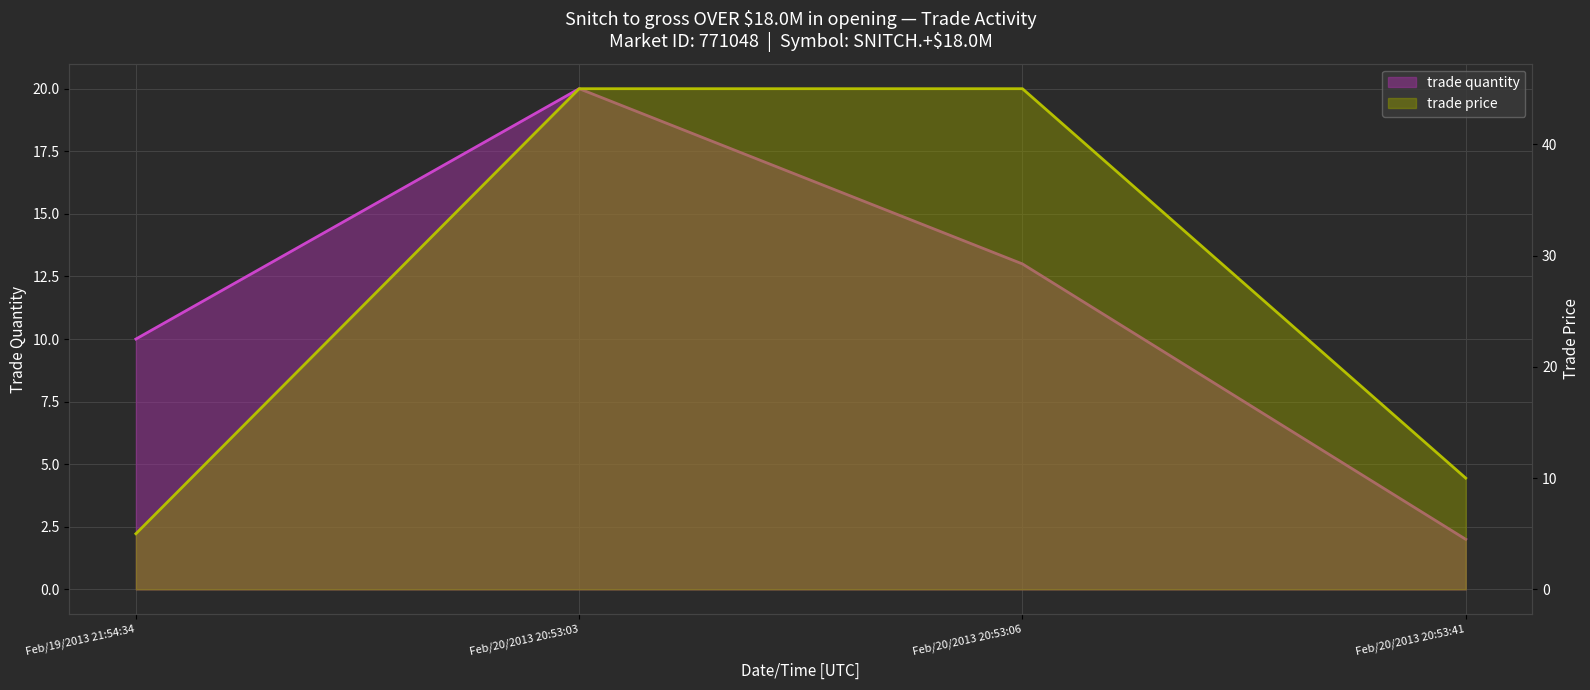

At which category is the sum across all series the highest?

Feb/20/2013 20:53:03